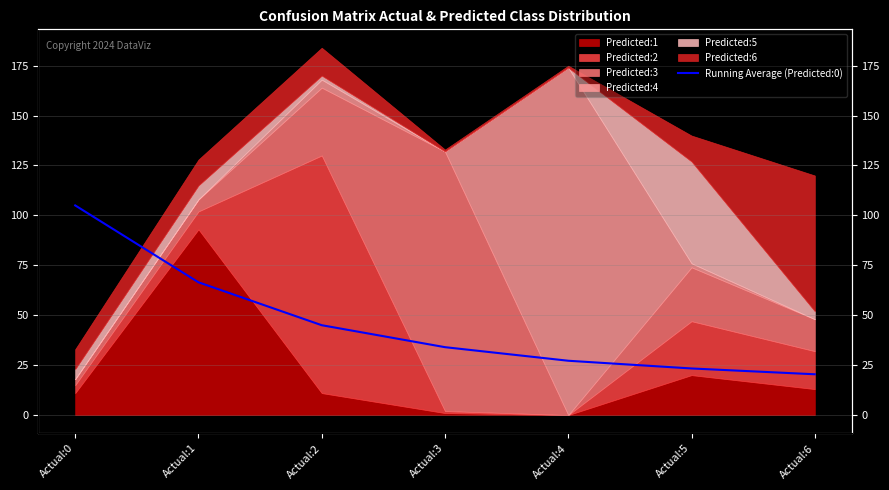

Between Actual:1 and Actual:6, which is larger?

Actual:1